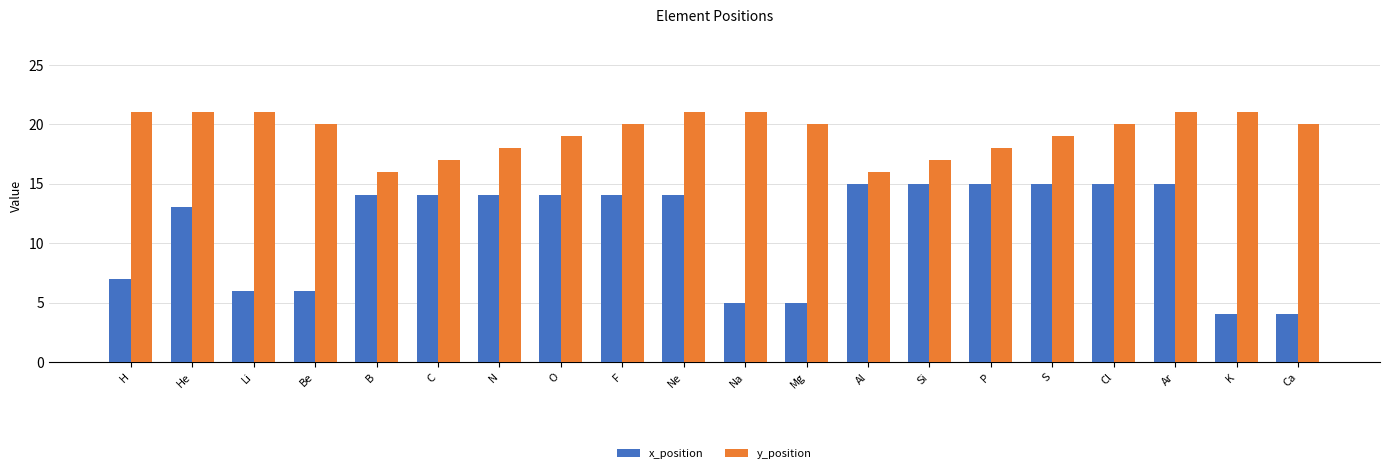

What is the sum of all x_position values?

224